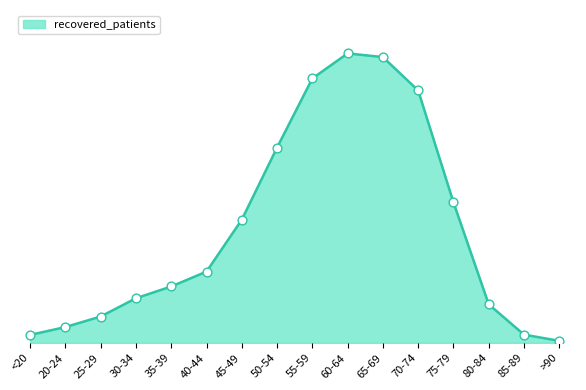

Is this an area chart (filled region under the line)?

Yes